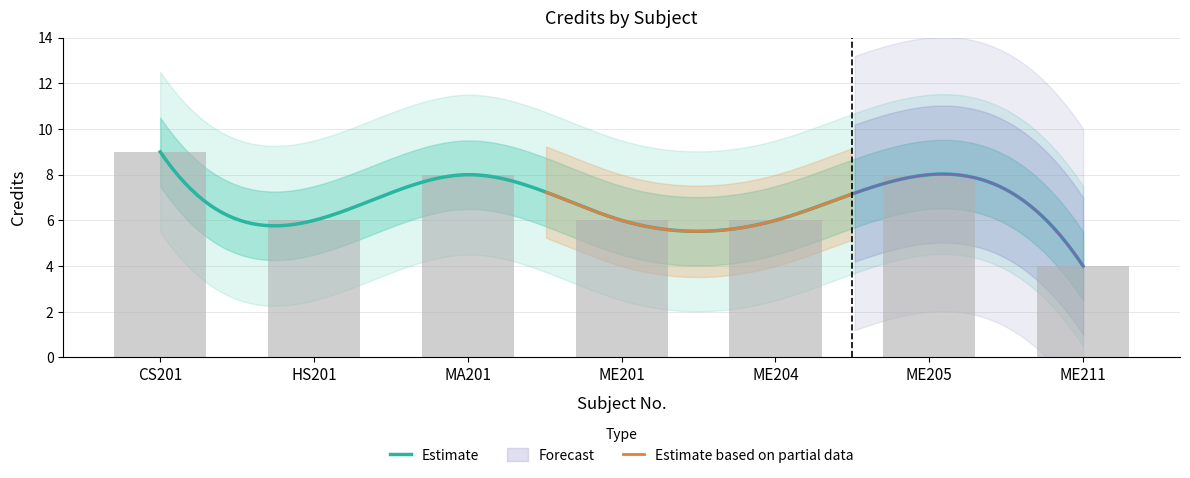

Is it true that the value at HS201 is 6?

True